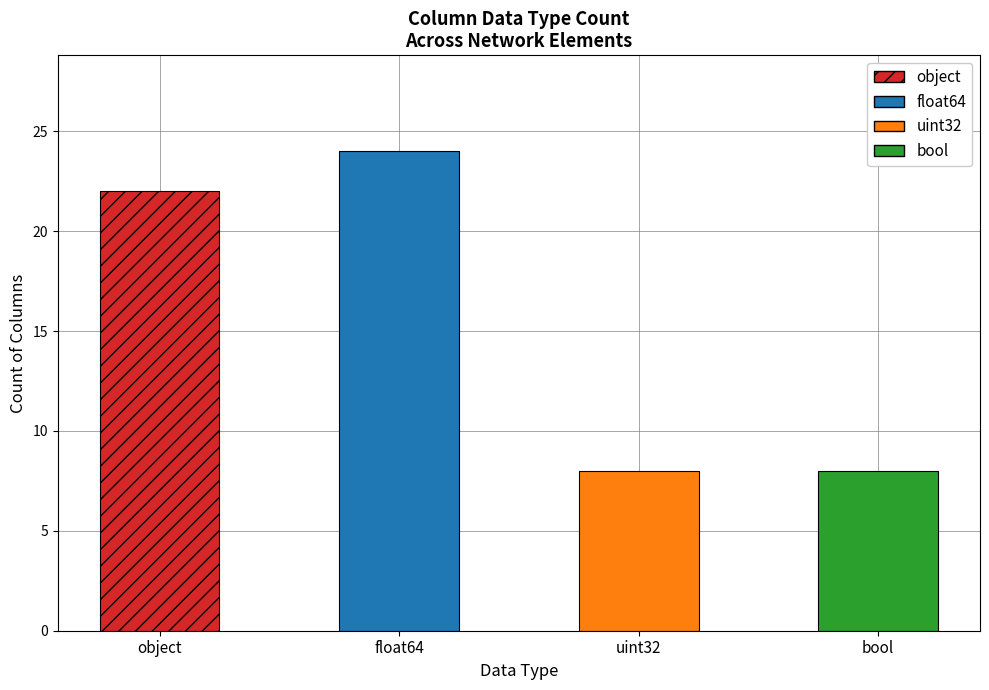

Reading left to right, transcribe all the data shown in this chart.

22	24	8	8